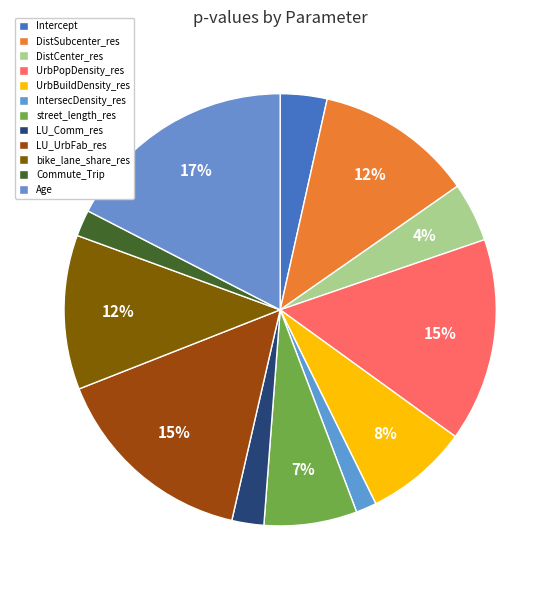

What percentage is the LU_Comm_res slice, to the nearest percent?

2%